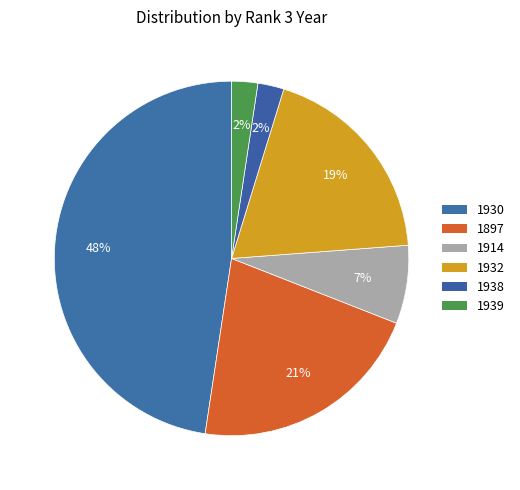

To the nearest percent, what is the average slice percentage?

17%